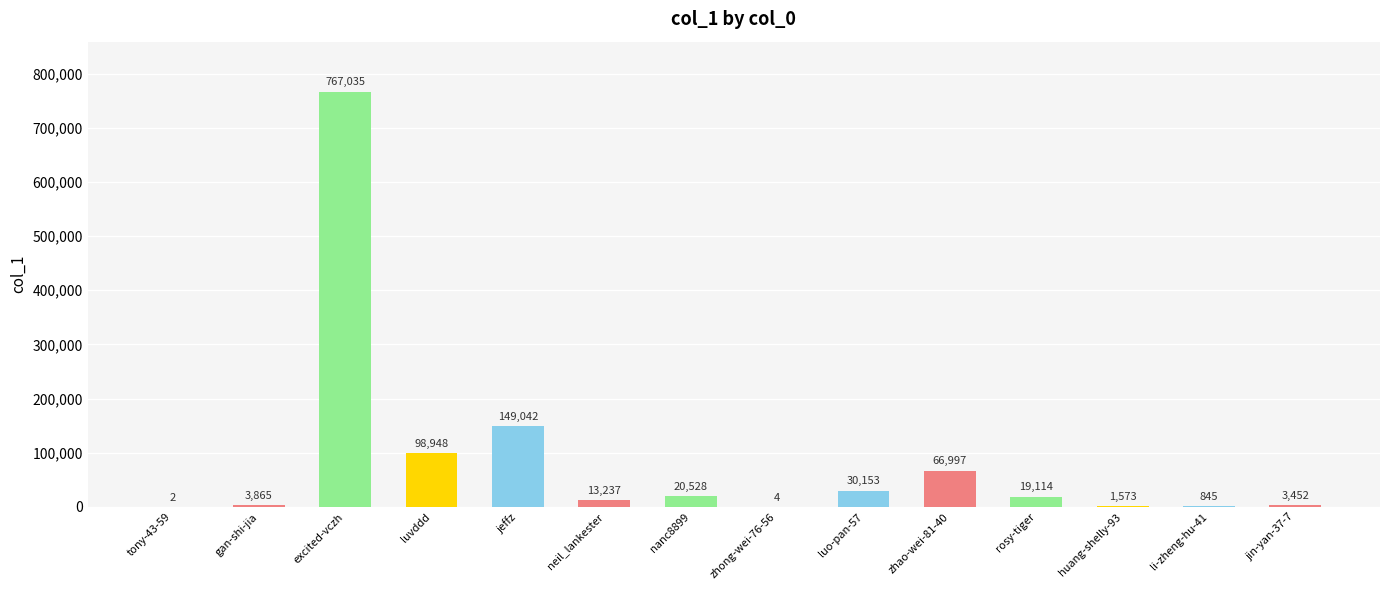

How many distinct data groups are displayed?

1